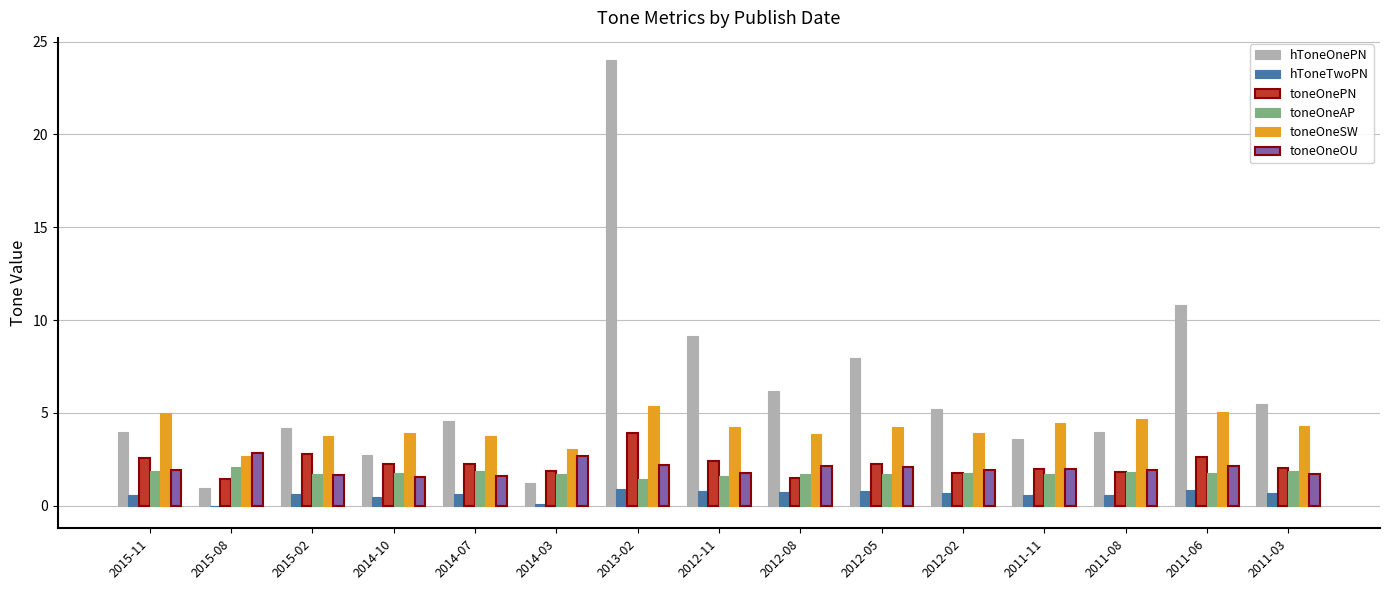

True or false: hToneOnePN has a value of 4.0 at 2011-08.

True